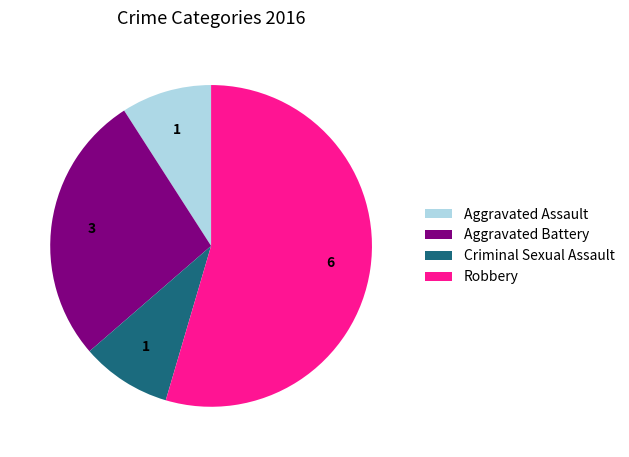

Is there any slice that represents more than half of the pie?

Yes